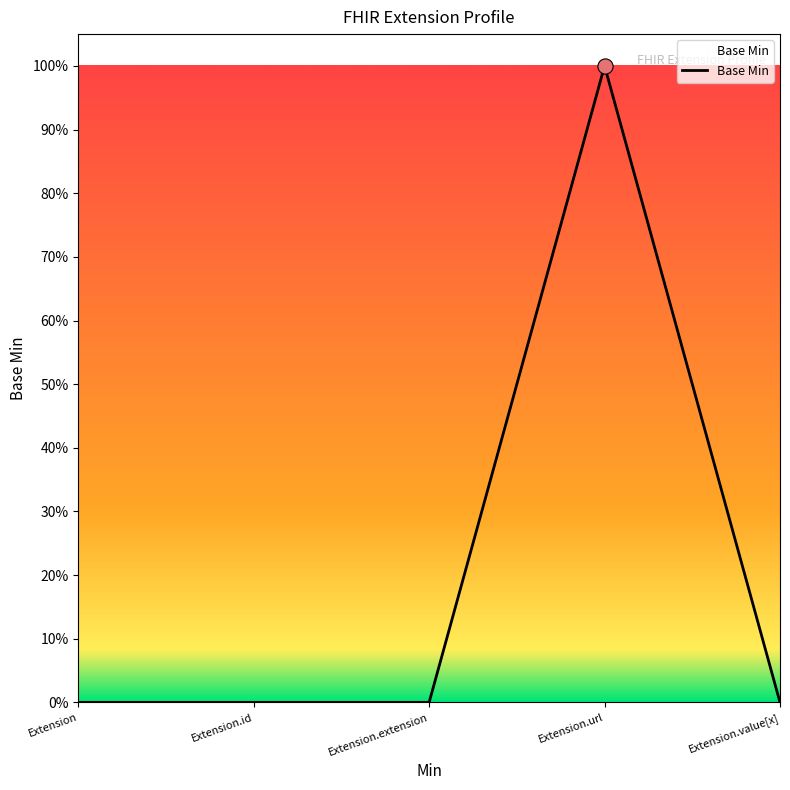

Which has a higher value, Extension.id or Extension?

Extension.id